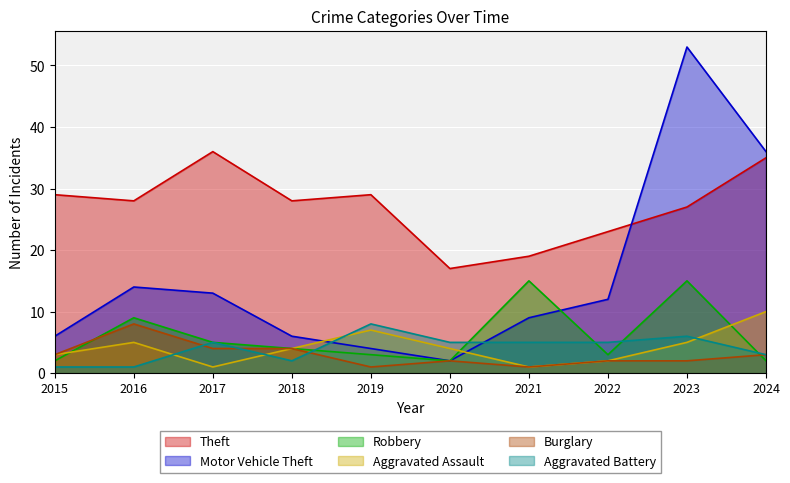

Reading right to left, transcribe all the data shown in this chart.

Theft: 35	27	23	19	17	29	28	36	28	29
Motor Vehicle Theft: 36	53	12	9	2	4	6	13	14	6
Robbery: 2	15	3	15	2	3	4	5	9	2
Aggravated Assault: 10	5	2	1	4	7	4	1	5	3
Burglary: 3	2	2	1	2	1	4	4	8	3
Aggravated Battery: 3	6	5	5	5	8	2	5	1	1